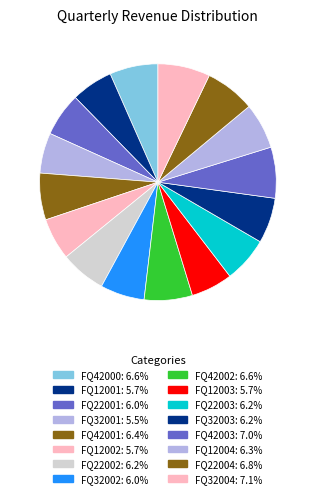

Combined, what portion of the pie is FQ22002 and FQ42000?

12.8%